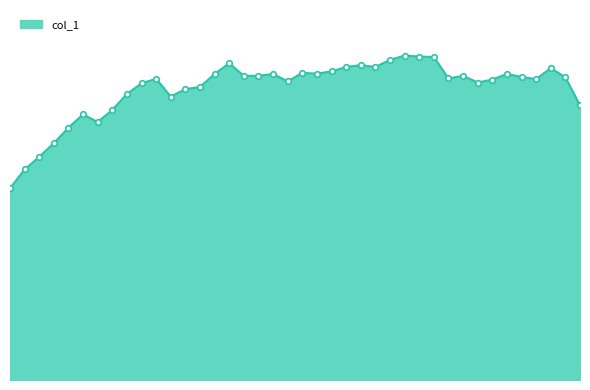

Does the chart have visible grid lines?

No